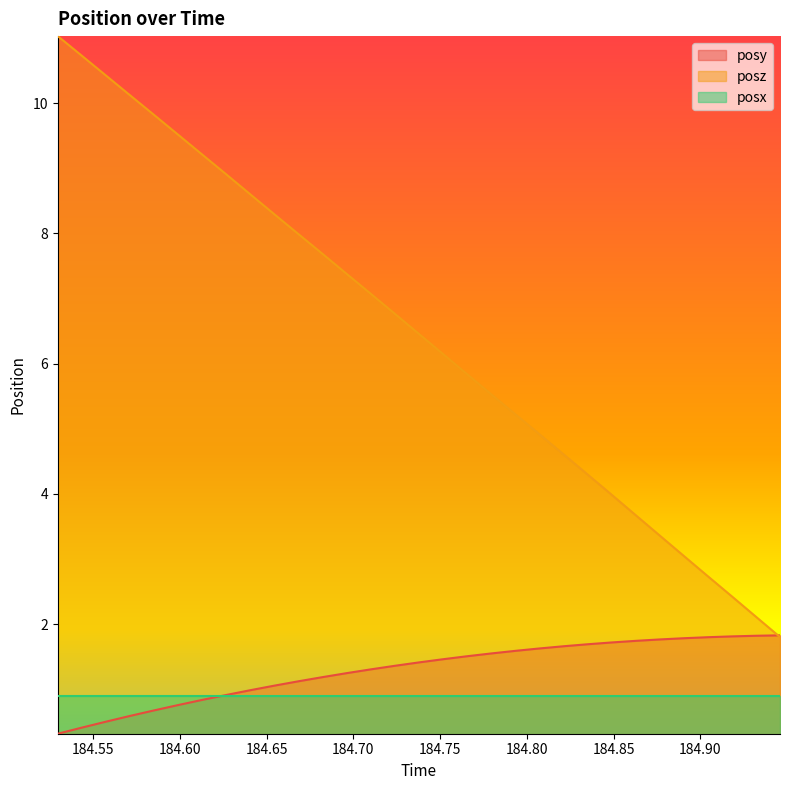

What is the difference between the second highest and second lowest values in the posz series?

8.6